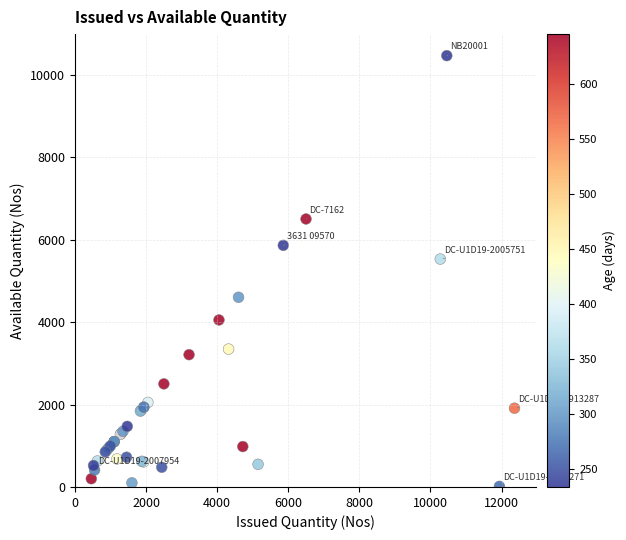

What Y value in the scatter plot is closest to 5237?

5527